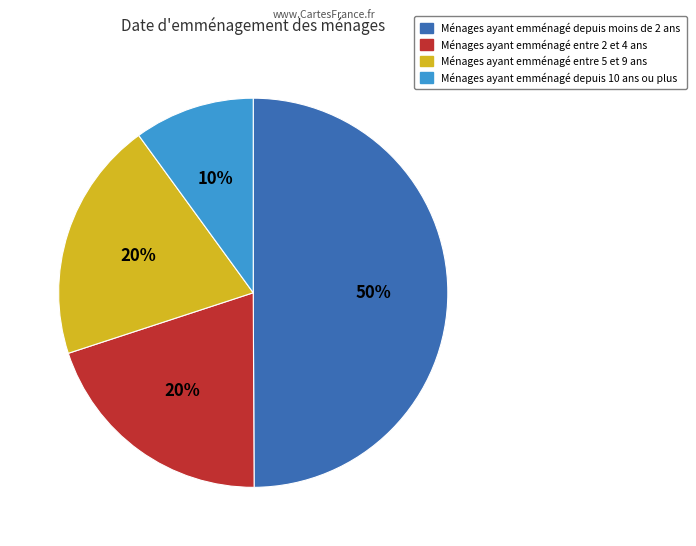

What is the largest slice in the pie chart?

Ménages ayant emménagé depuis moins de 2 ans